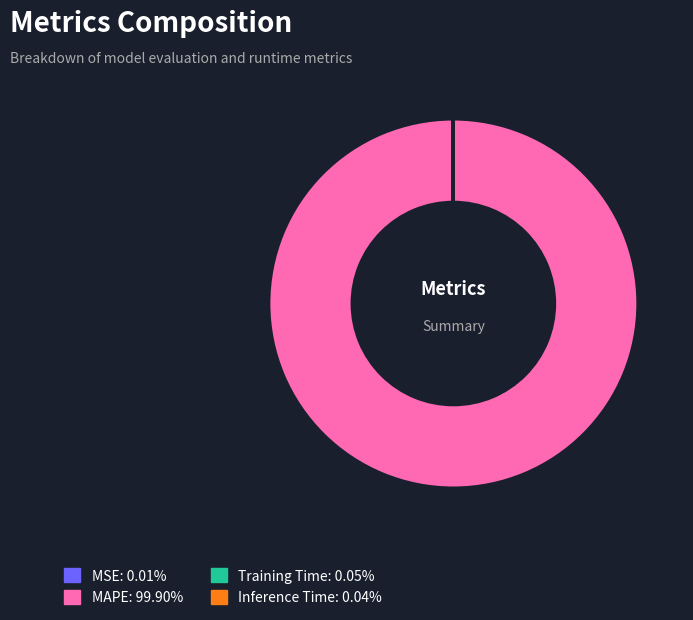

Which slice is the largest?

MAPE